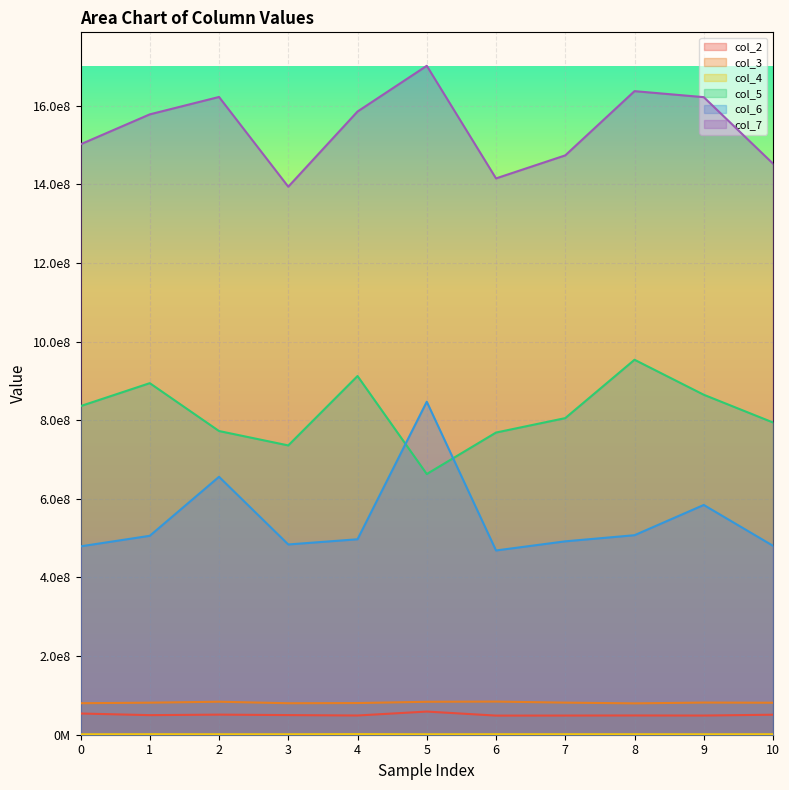

Count the number of data series in this chart.

6